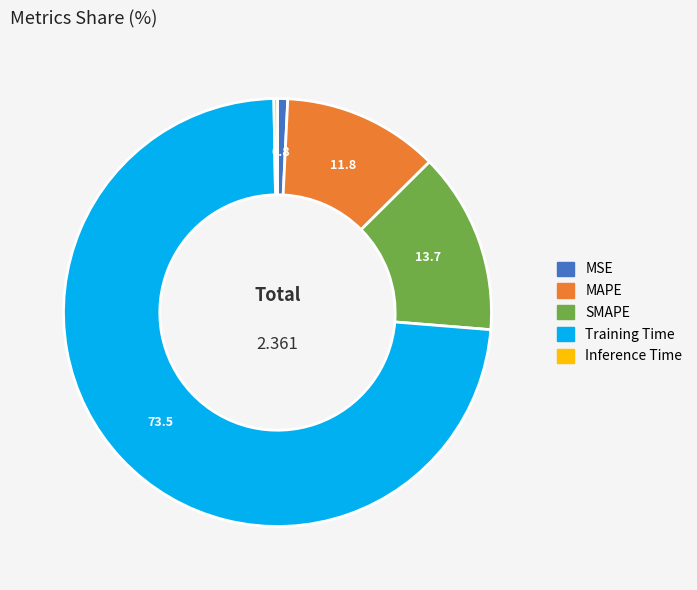

Which slice represents more than half of the pie?

Training Time